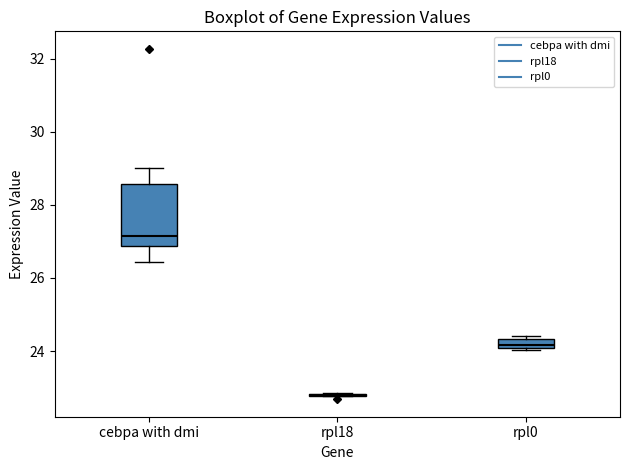

Where does the upper whisker of the box for cebpa with dmi end on the y-axis? The values are not printed on the chart, so give them approximately, as read against the axis.

29.0